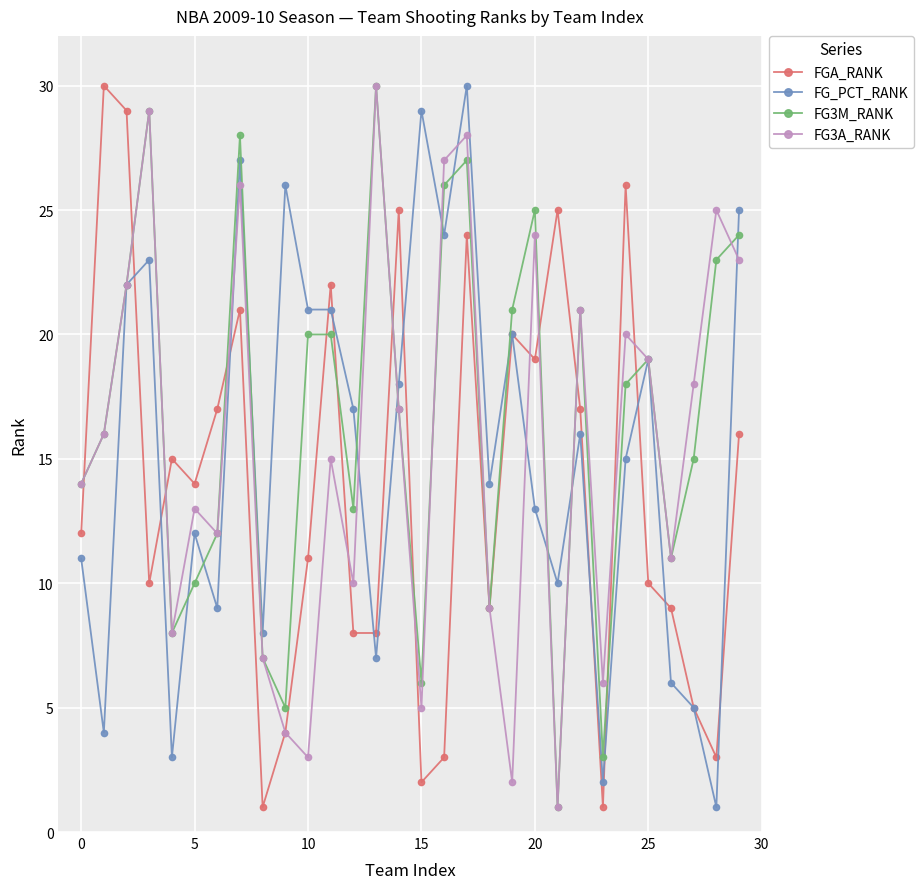

How many interior local valleys does the FG3A_RANK series have?

9